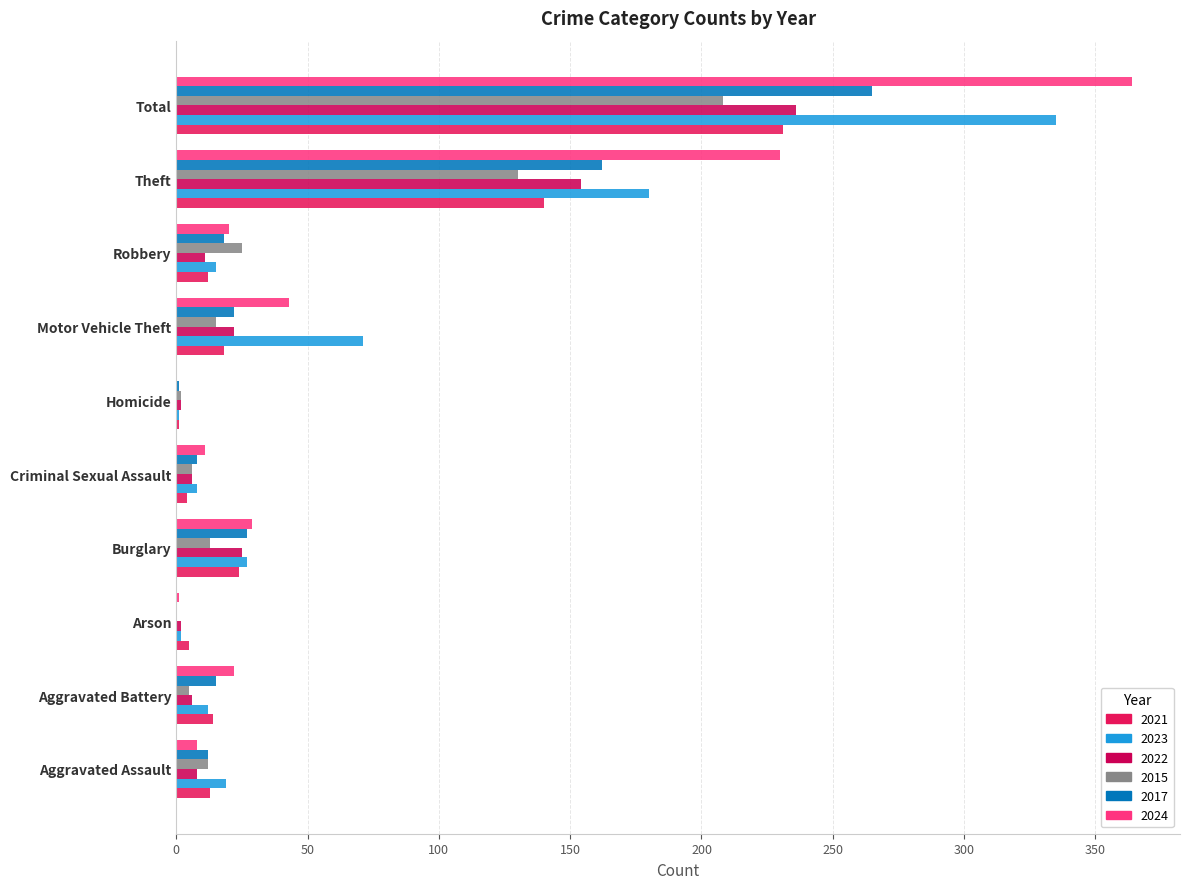

How many series are shown in this chart?

6